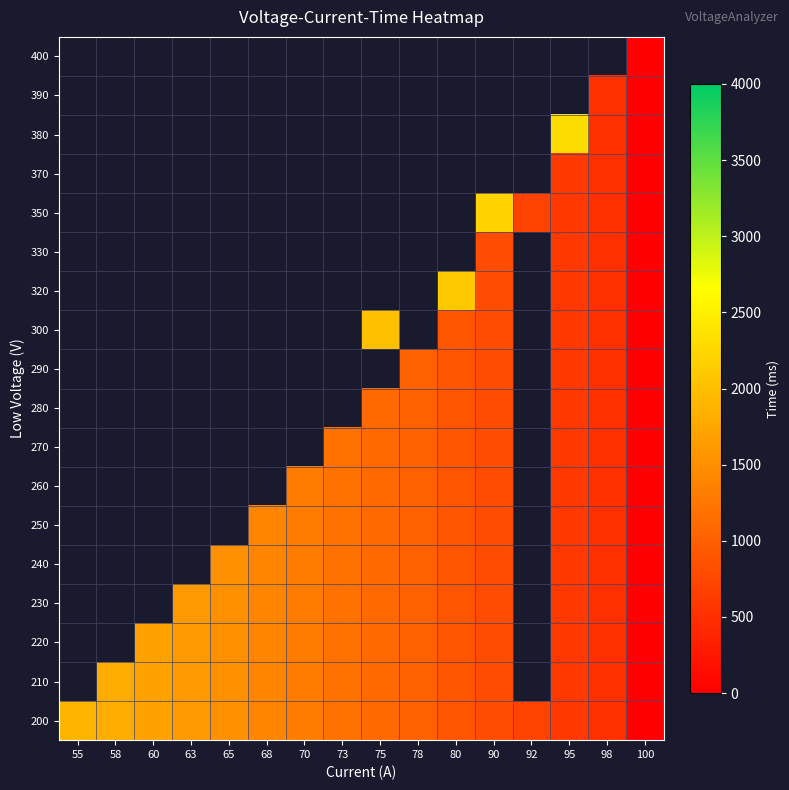

At how many categories does at least one series exceed 1651?

7